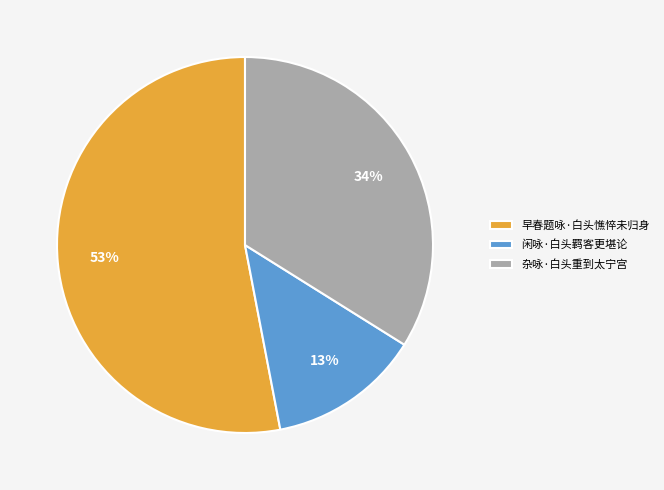

Is the sum of 杂咏·白头重到太宁宫 and 闲咏·白头羁客更堪论 greater than half?

No